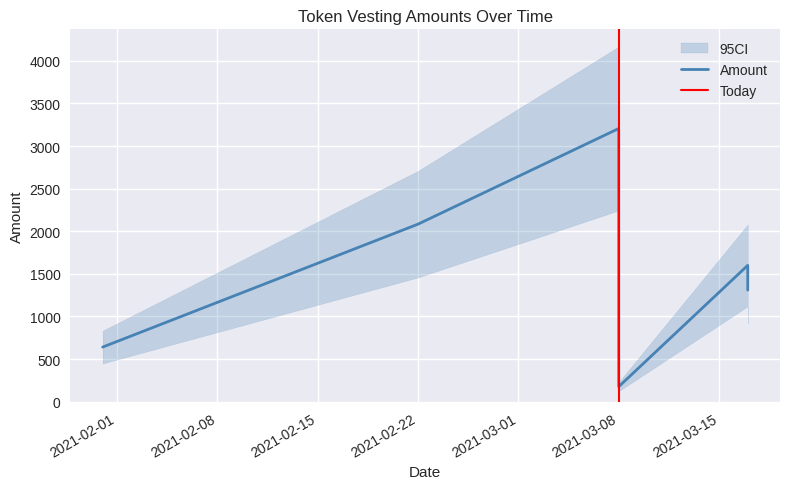

True or false: there are more than 1 points higher than both neighbors.

True